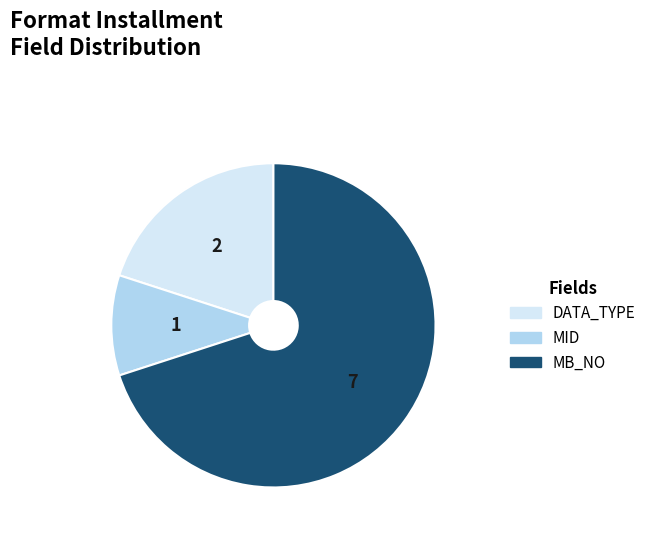

Does any single category account for the majority?

Yes